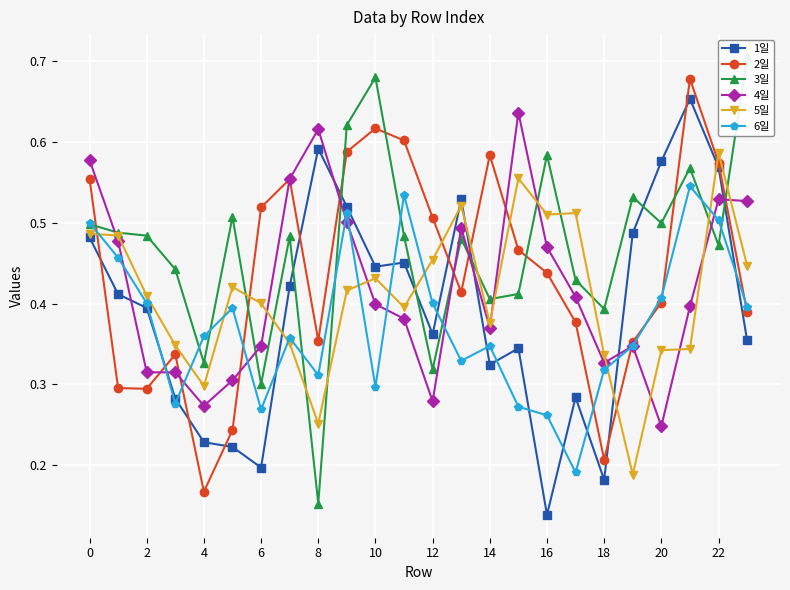

What is the difference between the maximum and second lowest values in the 3일 series?

0.4